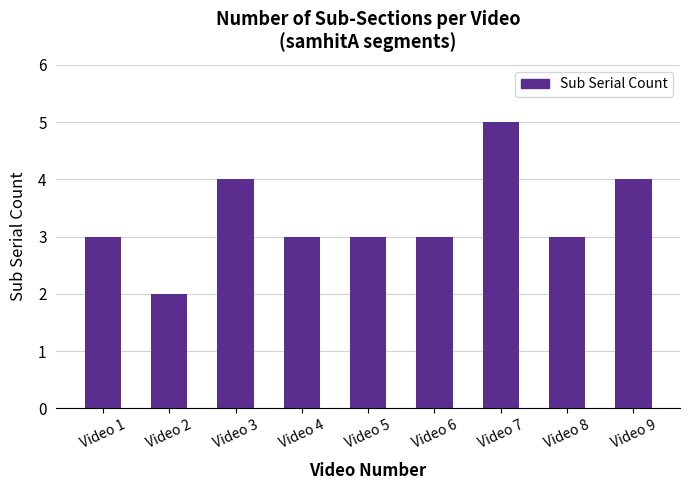

Count the number of data series in this chart.

1